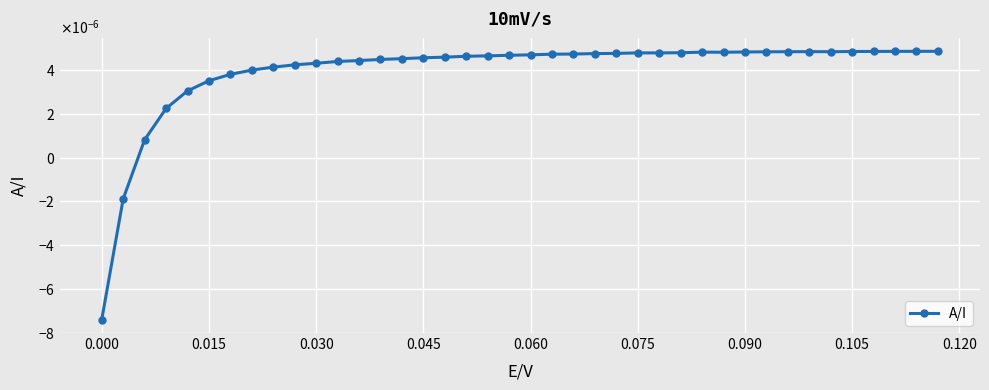

At which label does the data first exceed 0?

0.015